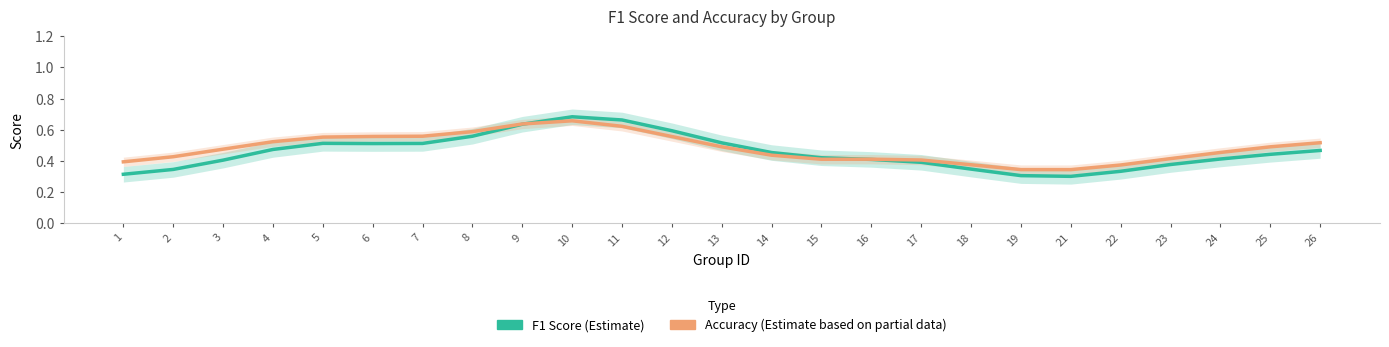

Reading left to right, transcribe all the data shown in this chart.

f1: 0.3	0.3	0.4	0.5	0.5	0.5	0.5	0.6	0.6	0.7	0.7	0.6	0.5	0.5	0.4	0.4	0.4	0.3	0.3	0.3	0.3	0.4	0.4	0.4	0.5
accuracy: 0.4	0.4	0.5	0.5	0.6	0.6	0.6	0.6	0.6	0.7	0.6	0.6	0.5	0.4	0.4	0.4	0.4	0.4	0.3	0.3	0.4	0.4	0.5	0.5	0.5